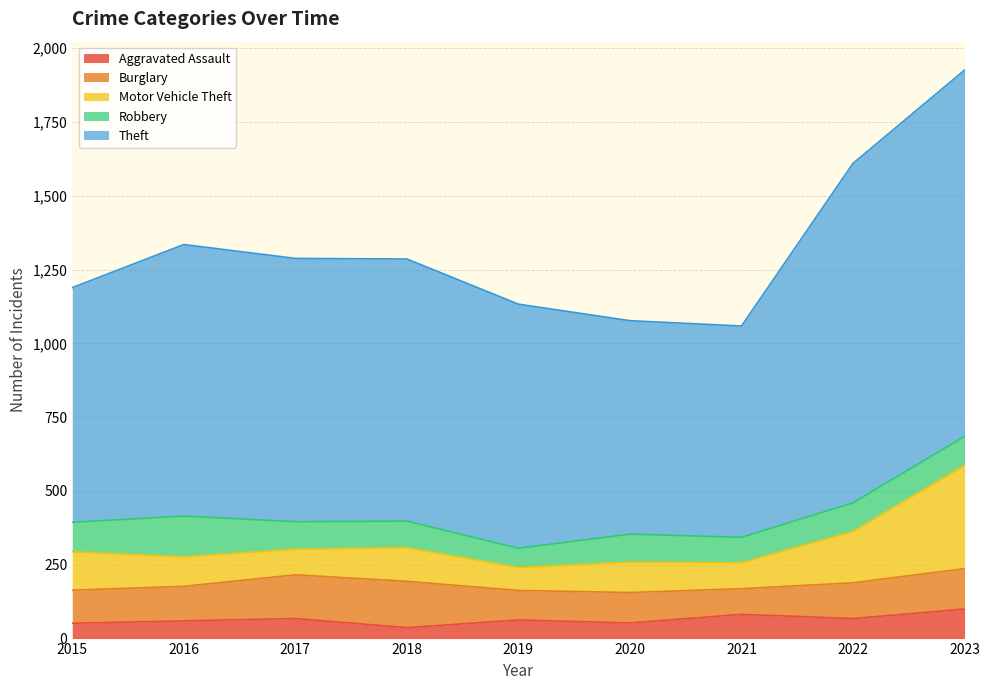

How many interior local valleys does the Theft series have?

1